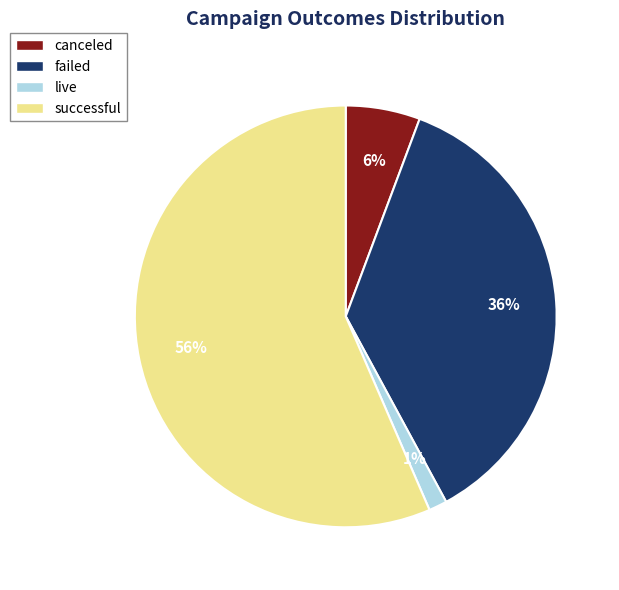

Is it true that successful is 49% of the pie?

False